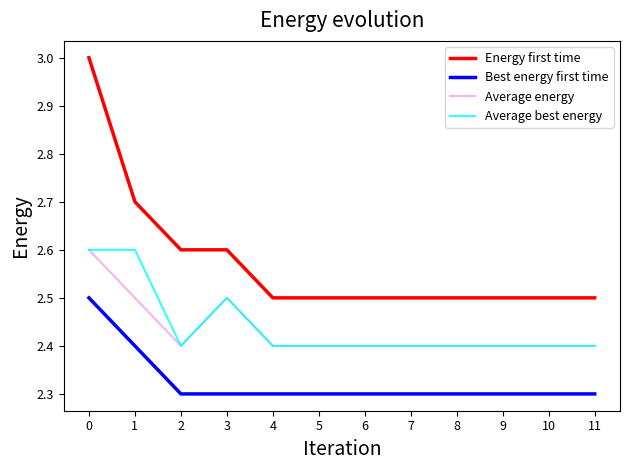

What is the total value across all series at 6?

9.6